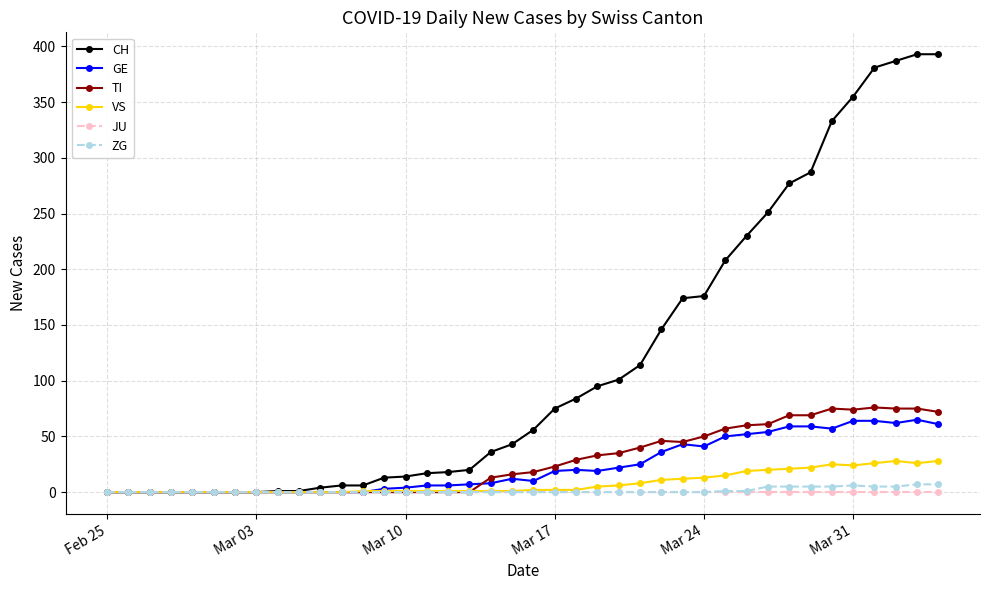

At how many categories does at least one series exceed 169?

13